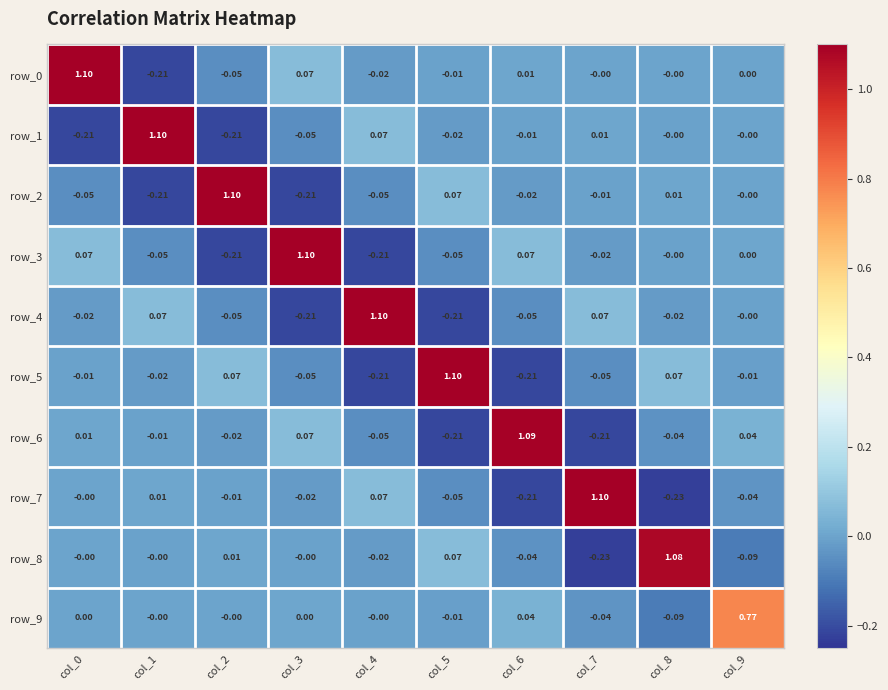

Is the value of row_9 at col_8 greater than the value of row_6 at col_6?

No